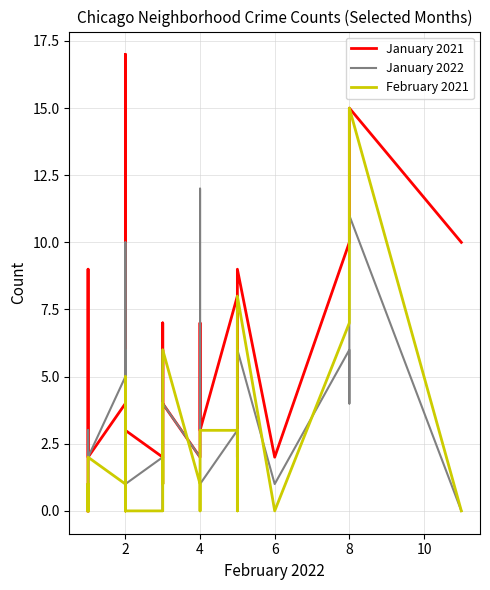

How many categories are shown in the chart?

40